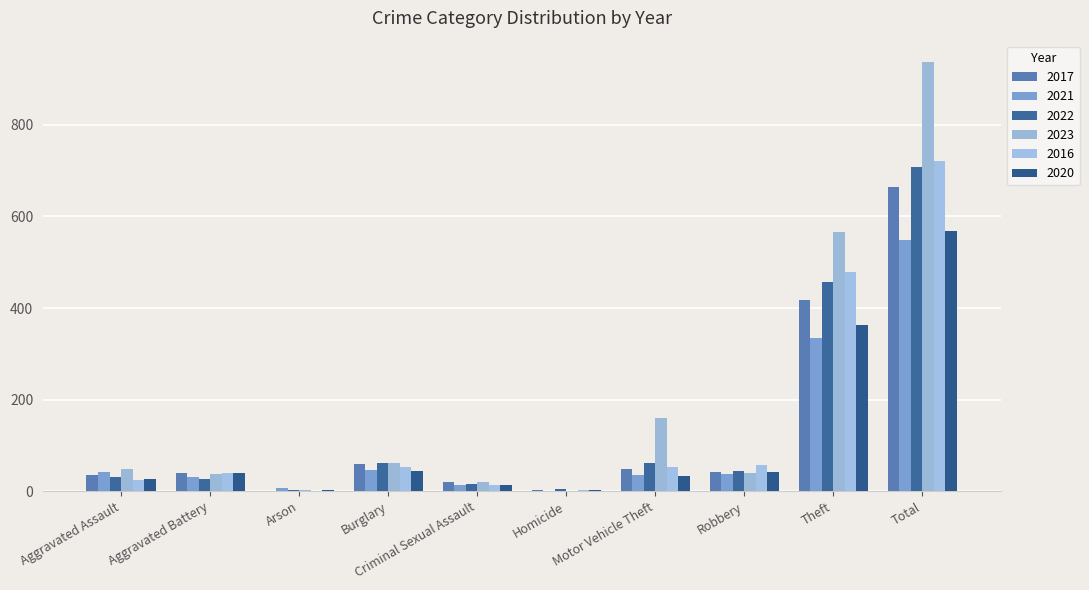

The 2017 series shows 665 at Total. True or false?

True